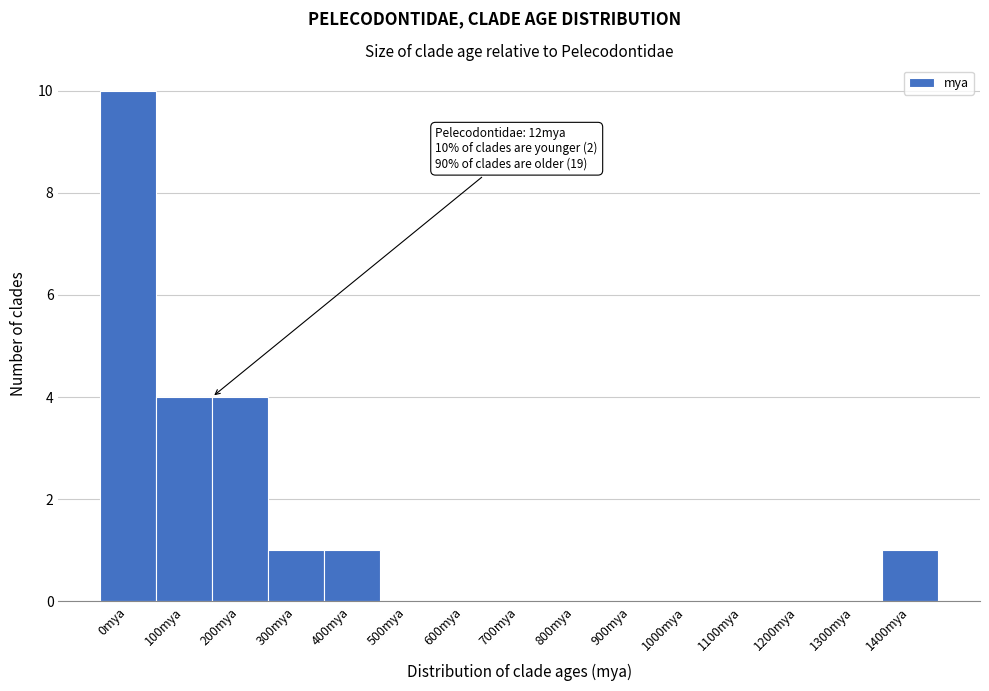

Reading right to left, transcribe all the data shown in this chart.

1400mya=1	1300mya=0	1200mya=0	1100mya=0	1000mya=0	900mya=0	800mya=0	700mya=0	600mya=0	500mya=0	400mya=1	300mya=1	200mya=4	100mya=4	0mya=10